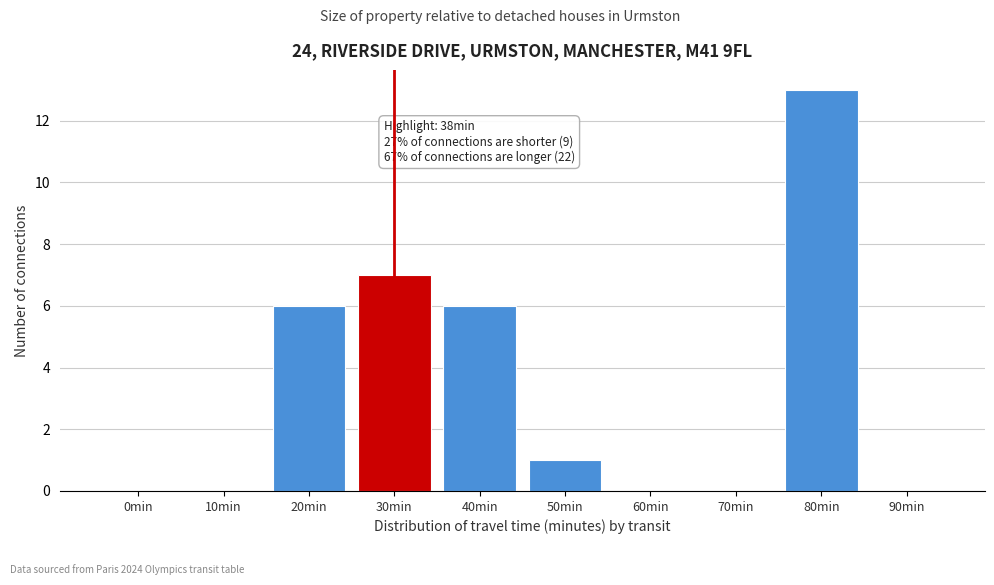

Reading left to right, transcribe all the data shown in this chart.

0min=0	10min=0	20min=6	30min=7	40min=6	50min=1	60min=0	70min=0	80min=13	90min=0